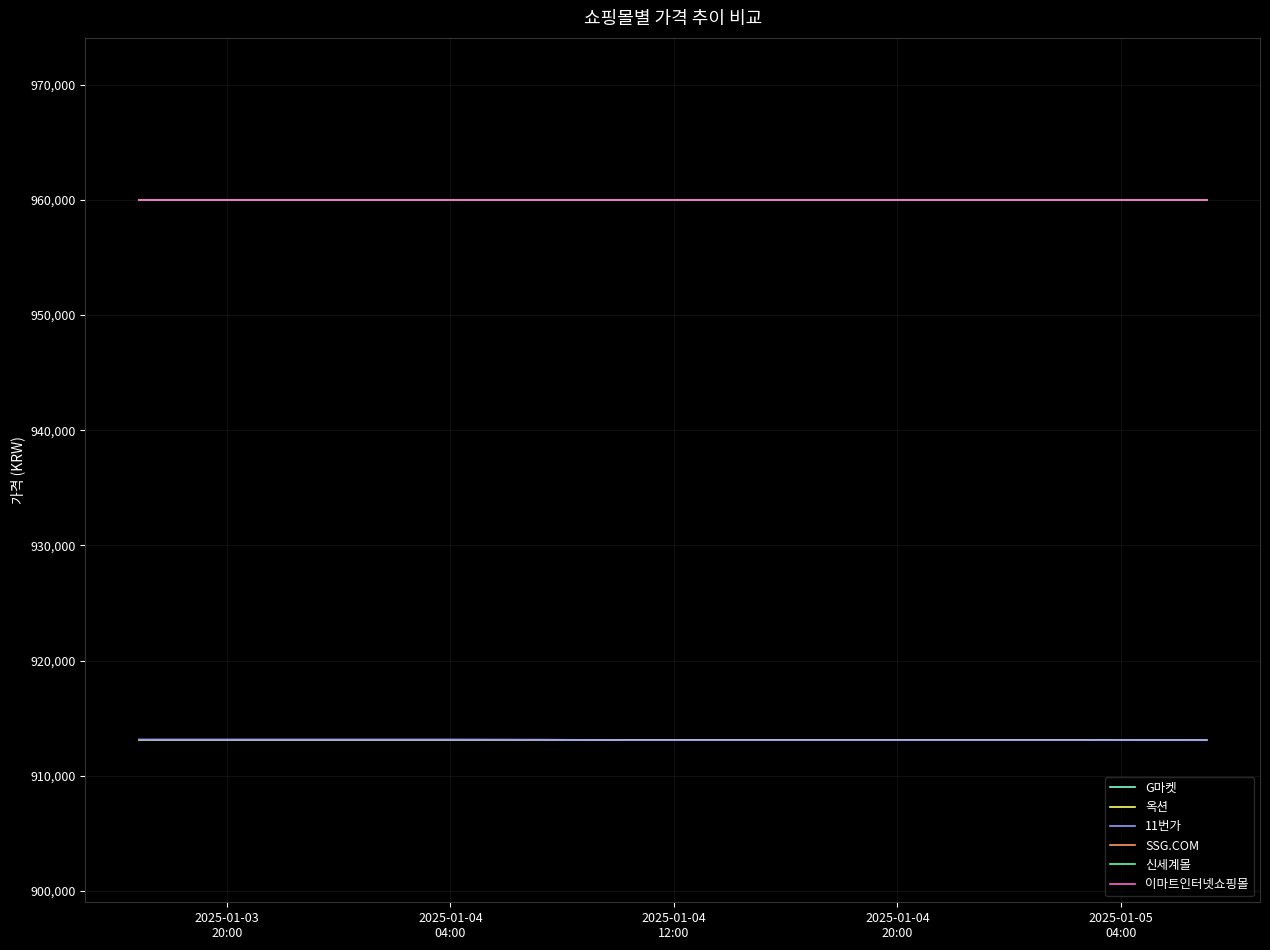

Which series has the widest spread of values?

G마켓